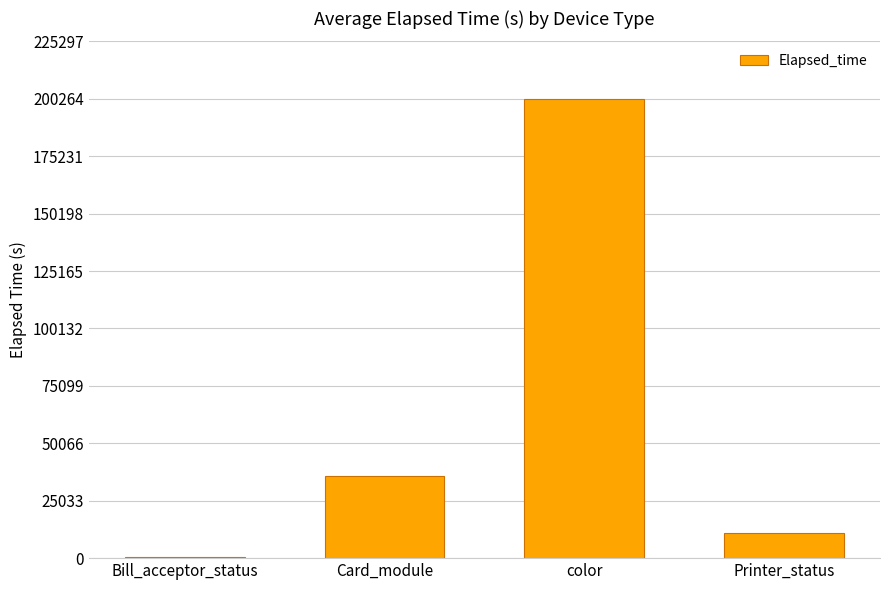

What is the sum of all values?

247658